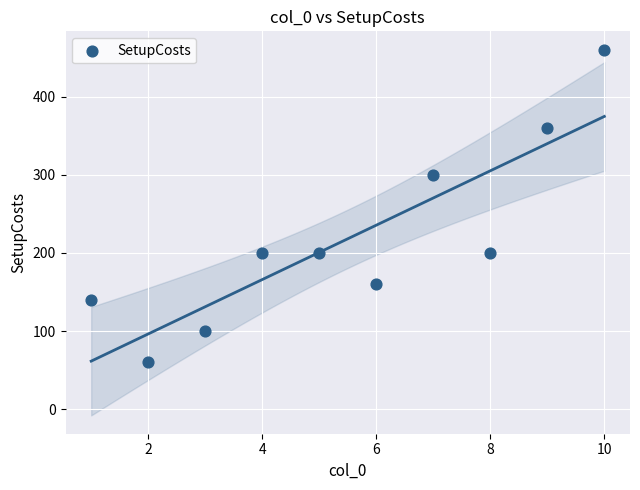

What is the average Y value?

218